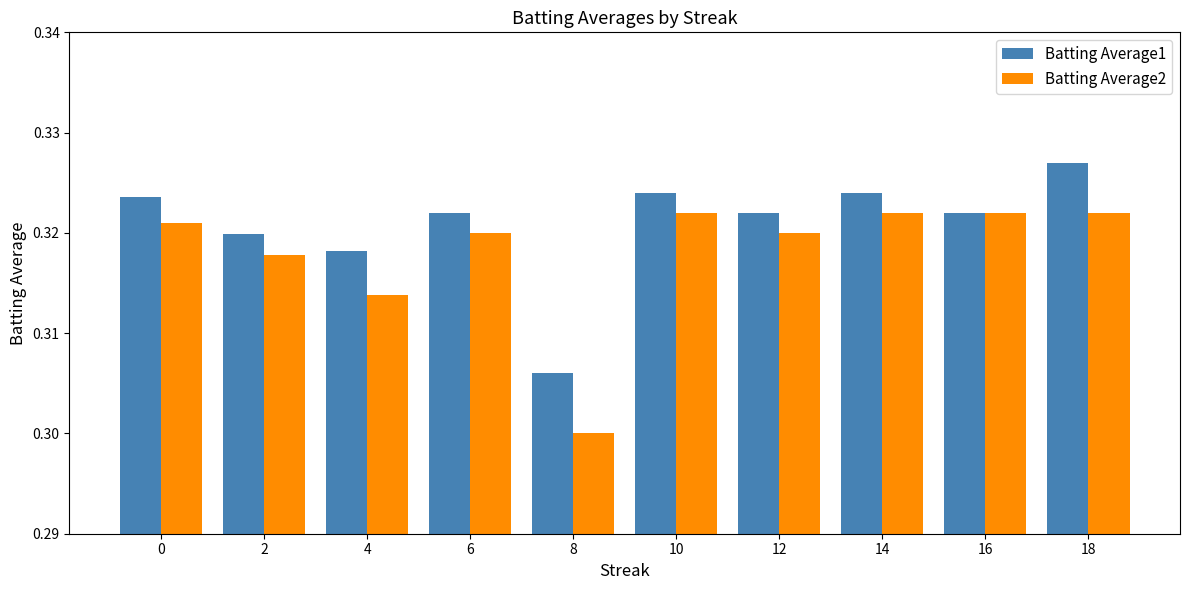

The value of Batting Average1 at 0 is 0.5. True or false?

False